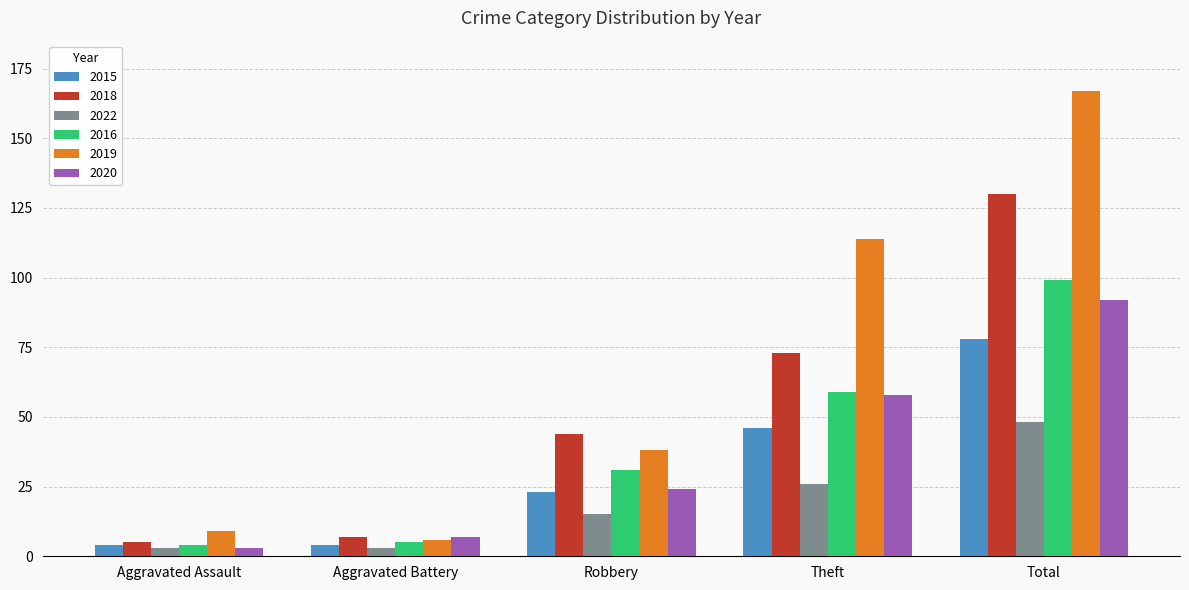

Reading left to right, what are all the values shown in this chart?

2015: 4	4	23	46	78
2018: 5	7	44	73	130
2022: 3	3	15	26	48
2016: 4	5	31	59	99
2019: 9	6	38	114	167
2020: 3	7	24	58	92